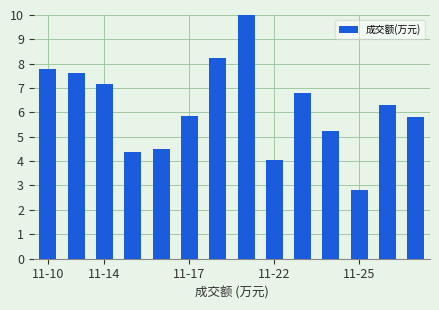

What is the value of the 6th bar from the left?

5.9